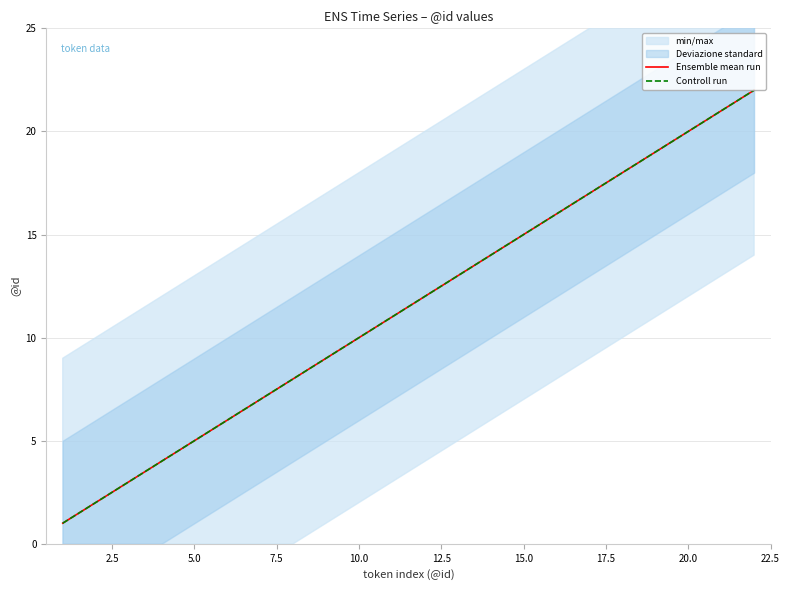

What is the sum of all Controll run values?

253